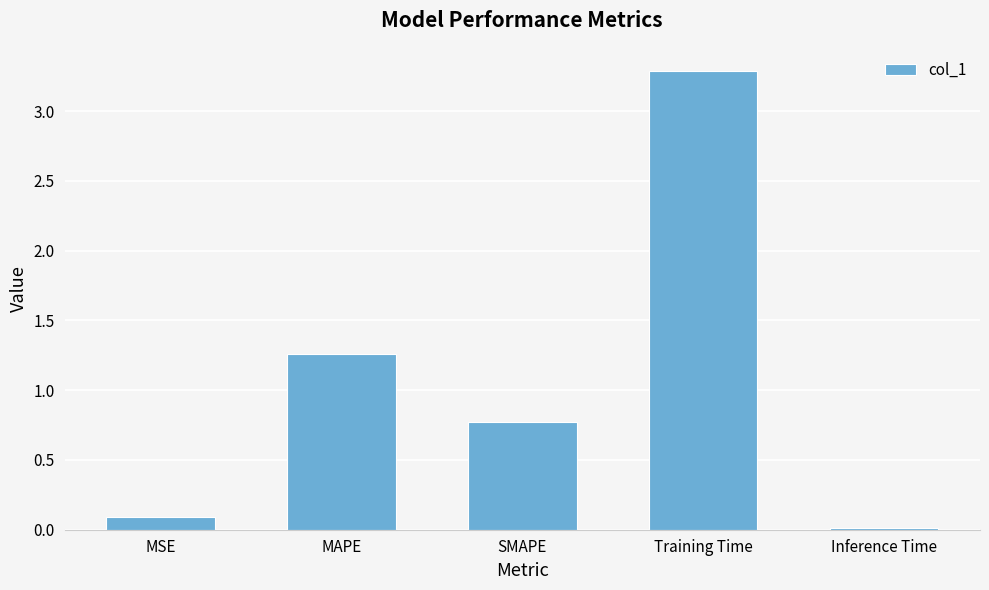

What is the label of the 2nd bar from the left?

MAPE